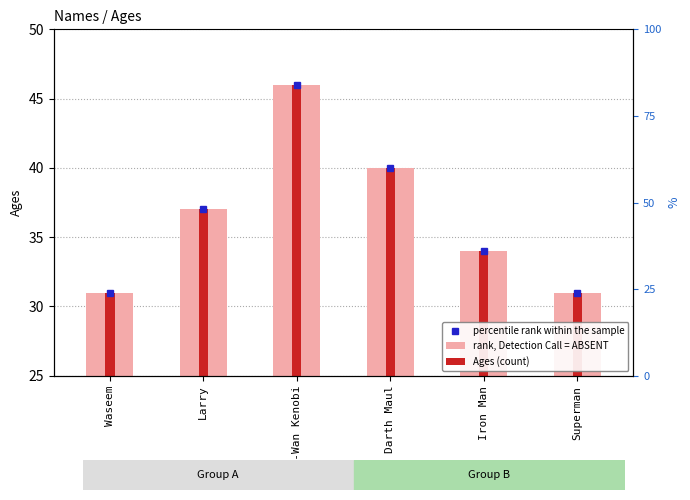

What value does the Ages (count) series have at Larry?

37